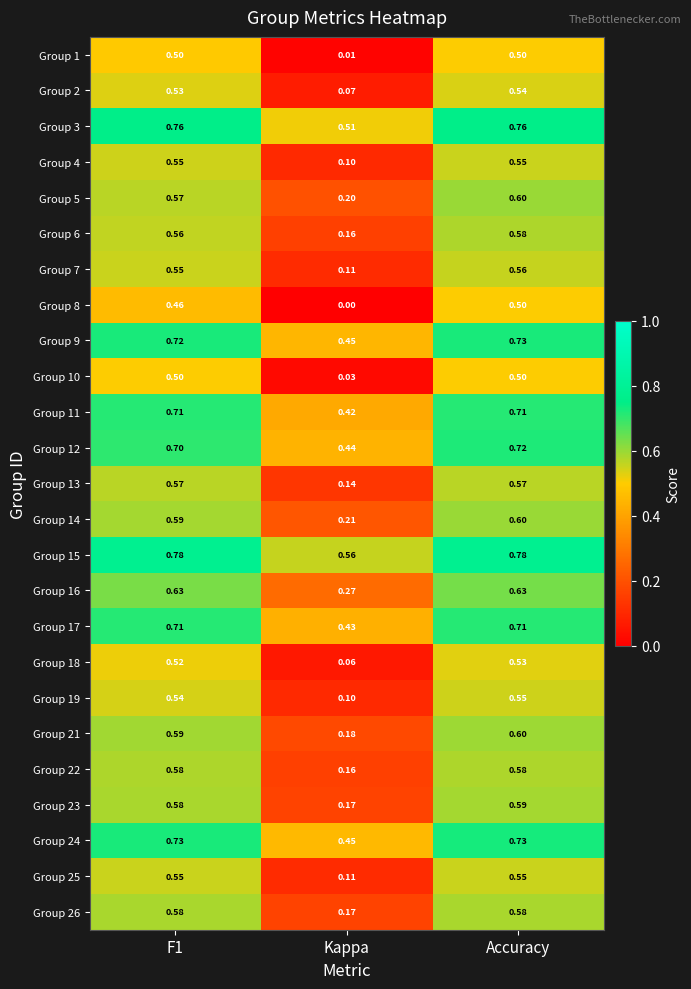

At which label is Group 11 closest to 0?

Kappa